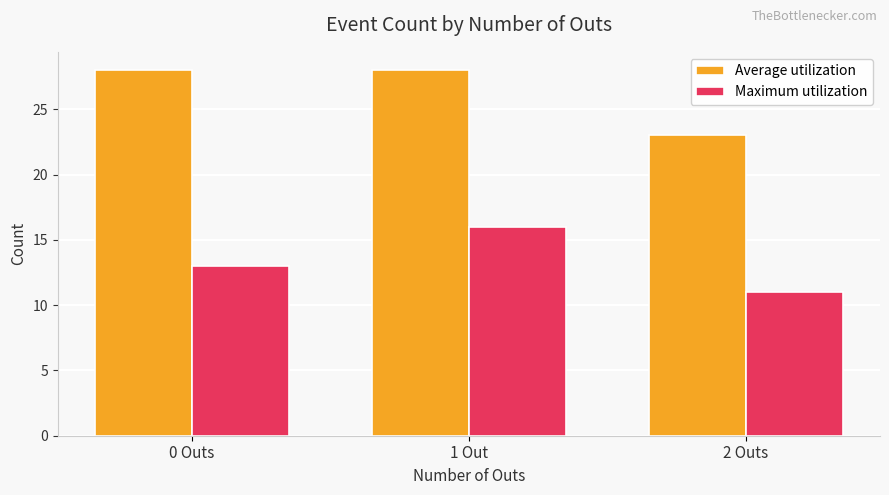

What value does the Maximum utilization series have at 0 Outs?

13